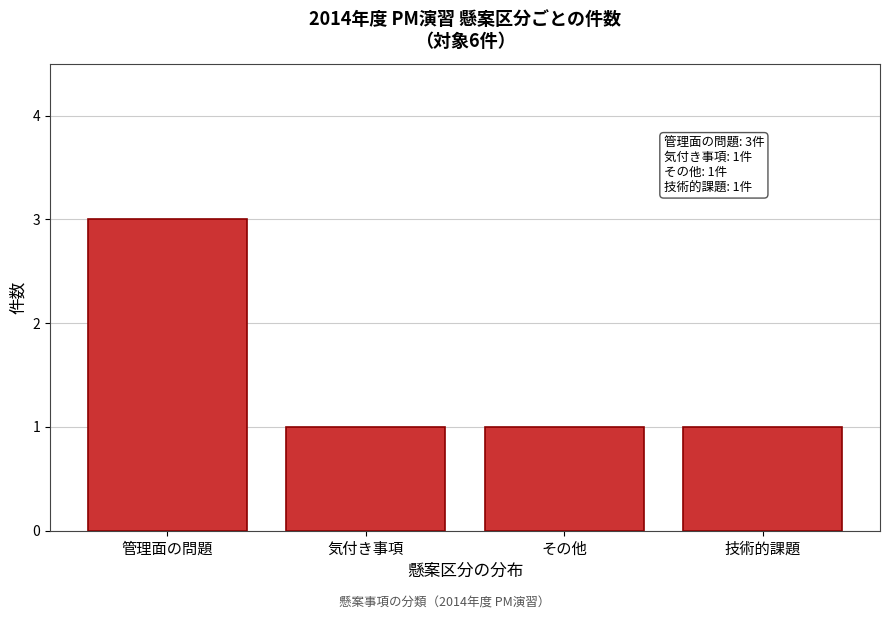

Reading left to right, what are all the values shown in this chart?

管理面の問題=3	気付き事項=1	その他=1	技術的課題=1